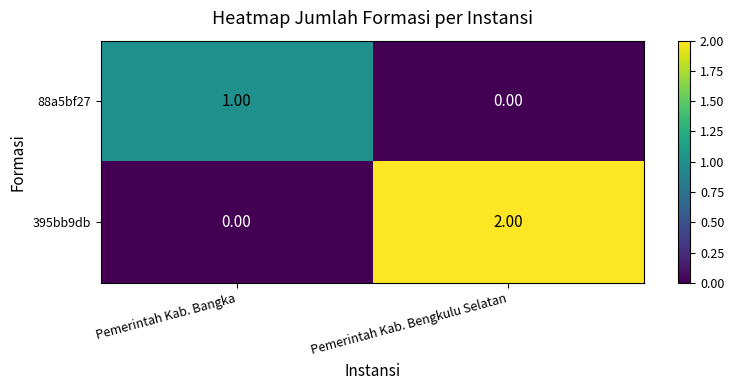

Rank the series by their average value, from highest to lowest.

395bb9db, 88a5bf27